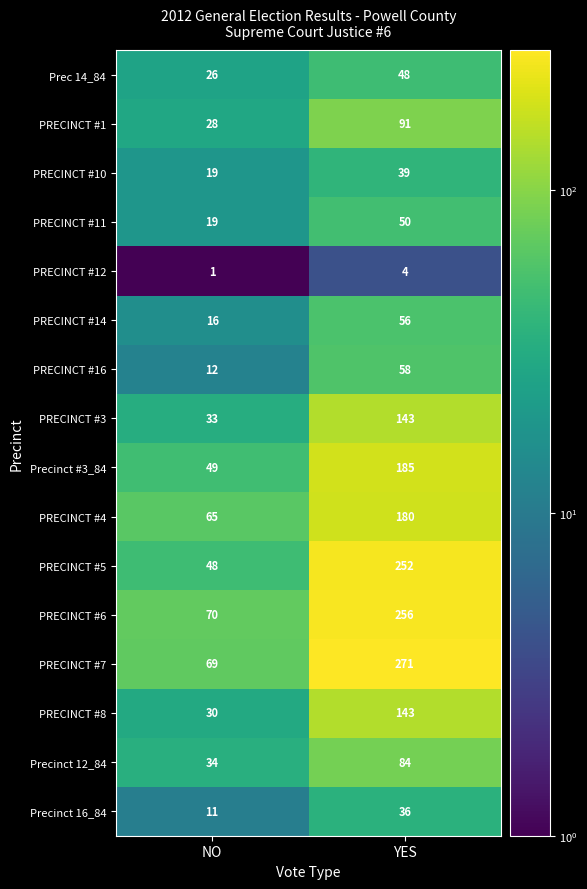

True or false: Prec 14_84 has a value of 15 at YES.

False